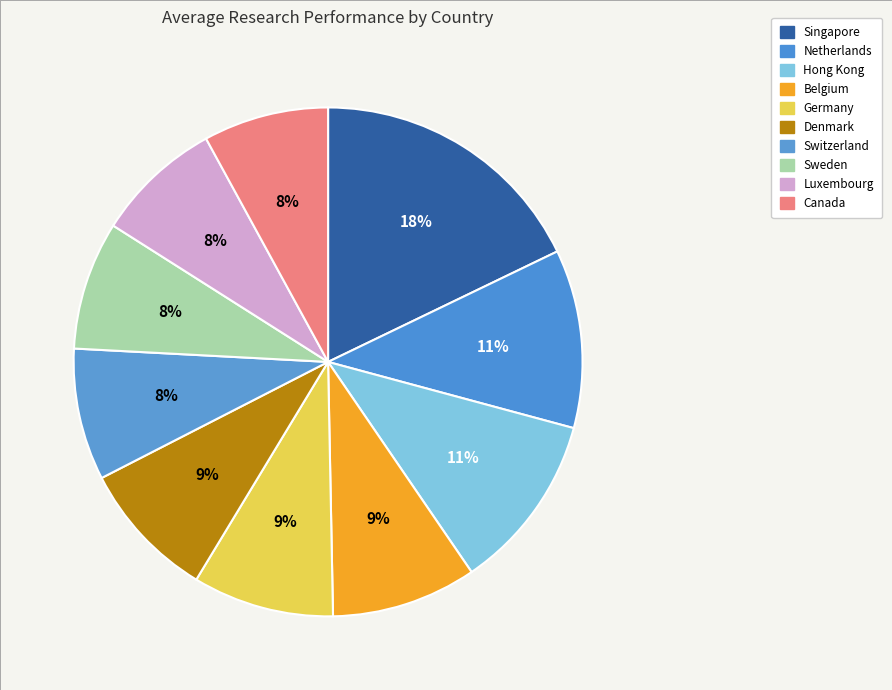

What percentage is the Luxembourg slice, to the nearest percent?

8%